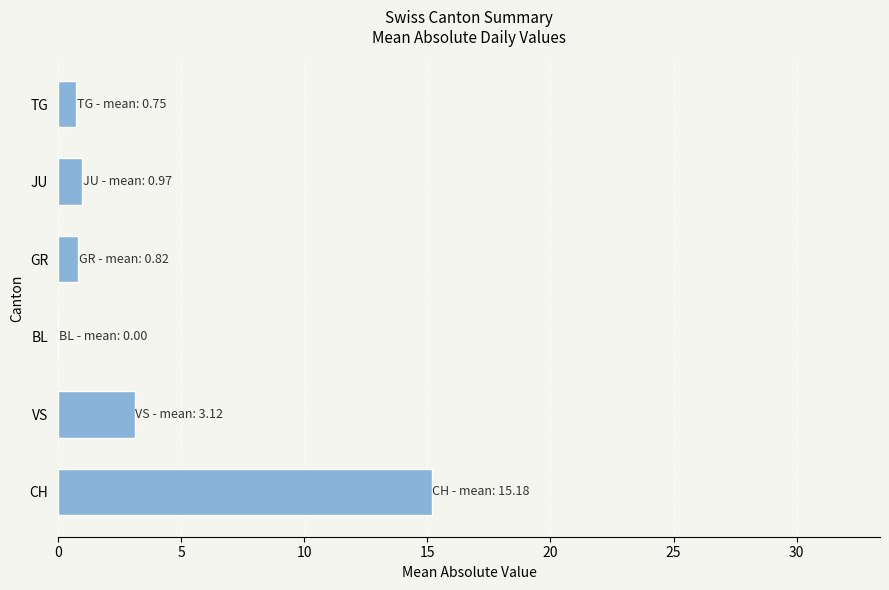

How many values exceed 0?

5